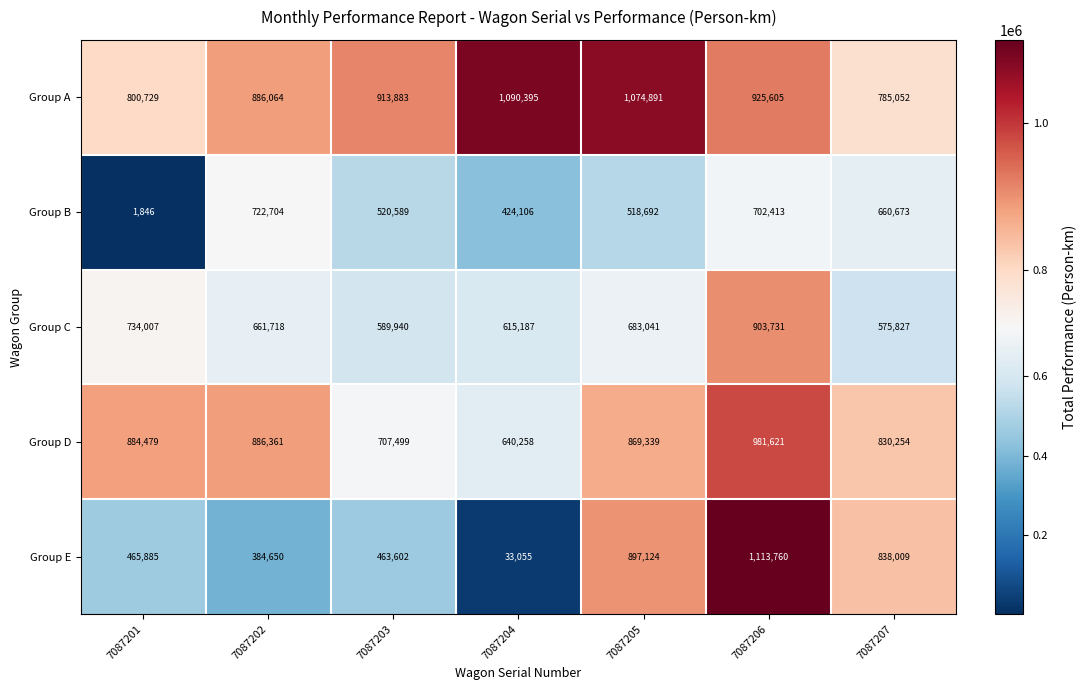

What value does the Group B series have at 7087203?

520589